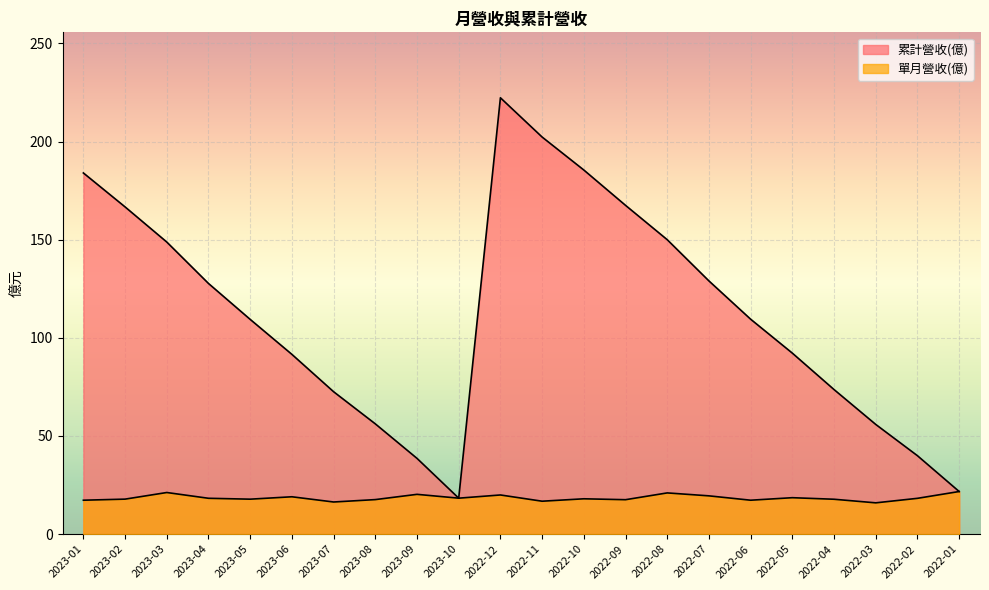

Rank the series by their average value, from highest to lowest.

累計營收(億), 單月營收(億)